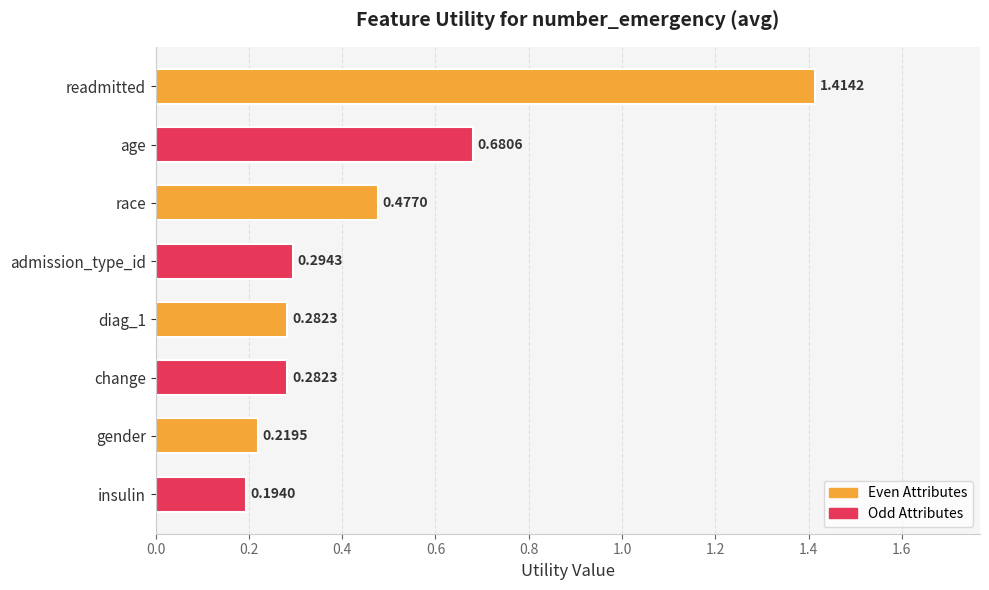

At which category does the chart reach its minimum across all series?

insulin